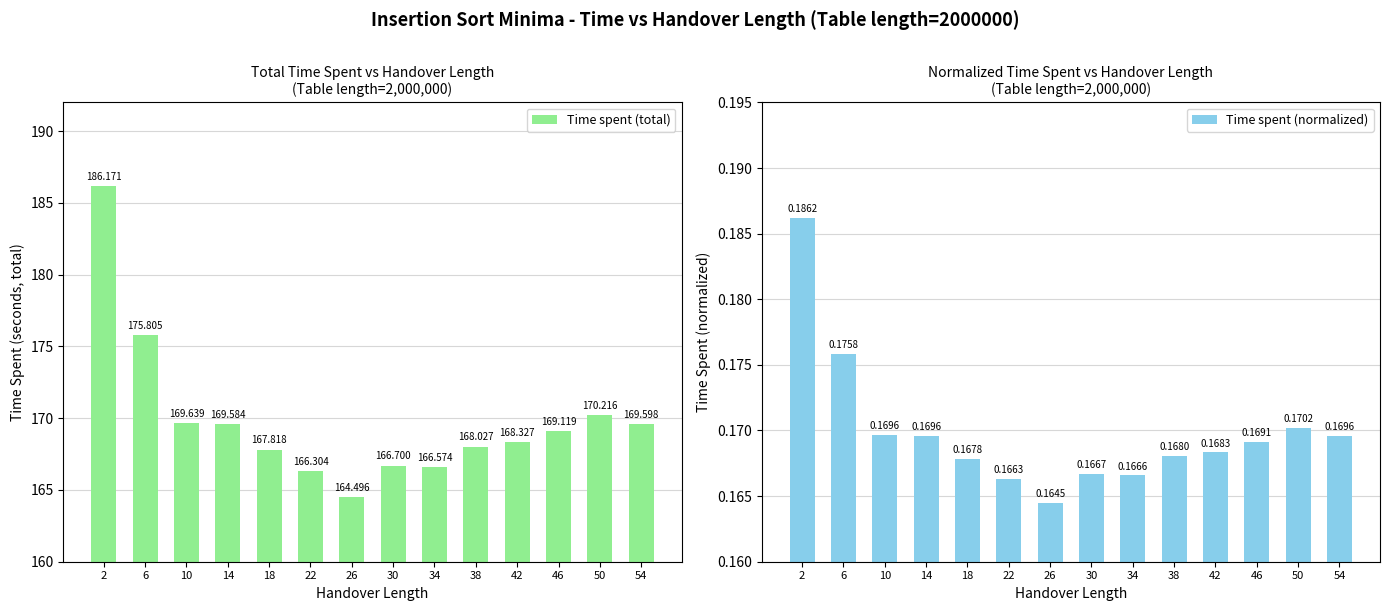

What is the sum of all Time spent (normalized) values?

2.4